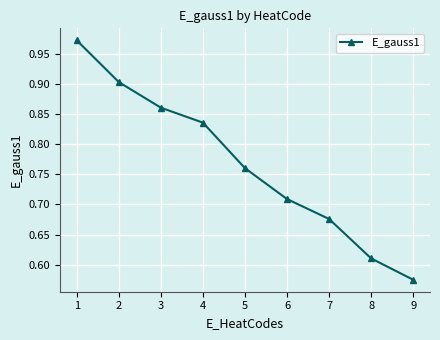

What is the difference between the maximum and minimum values?

0.4